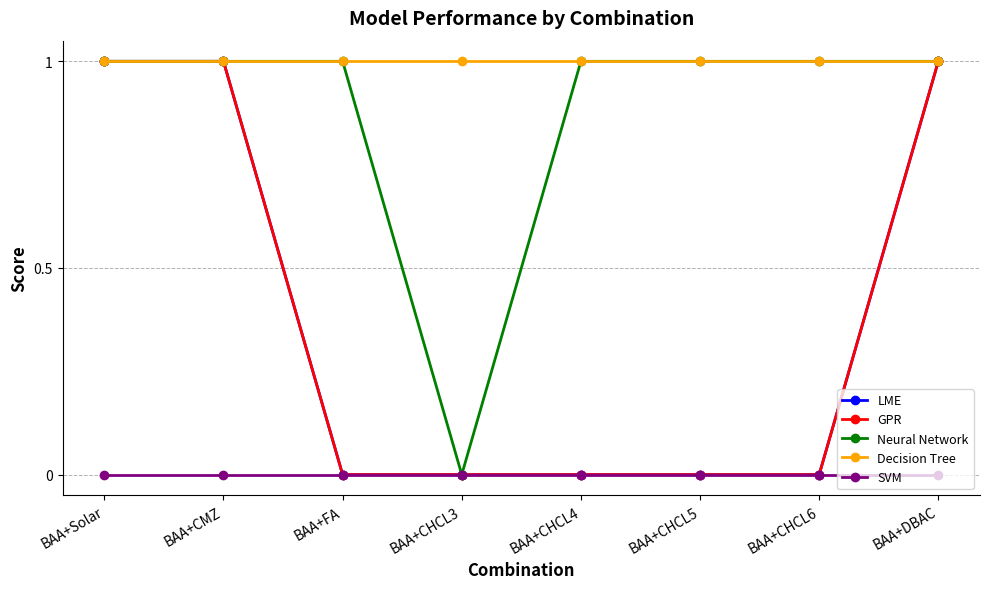

Does the chart have visible grid lines?

Yes